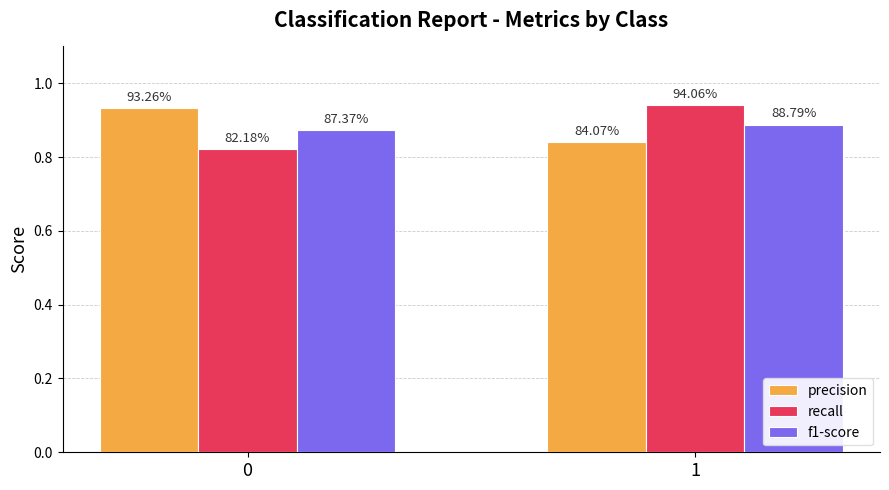

List the labels in order of recall value, smallest first.

0, 1